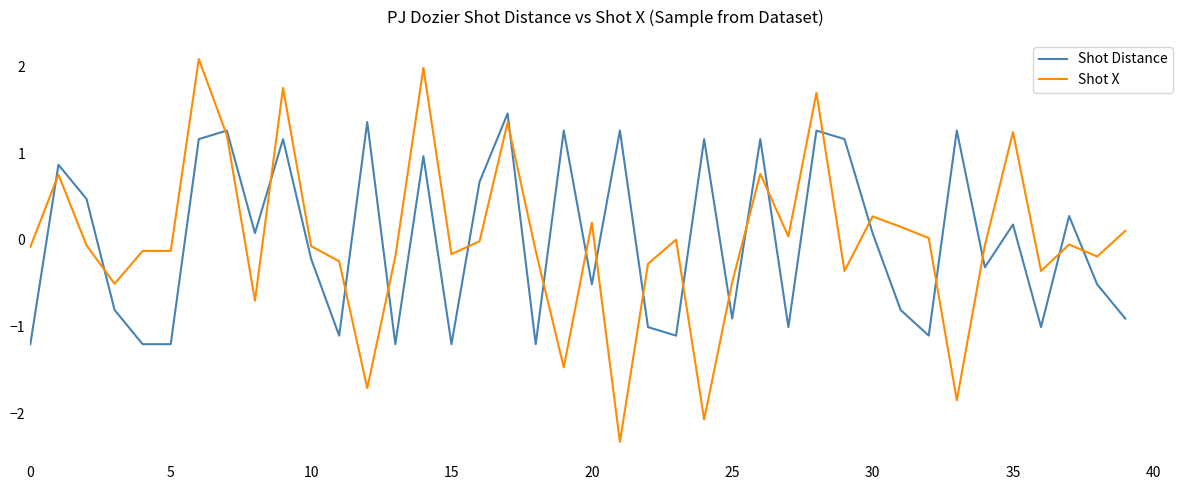

Which series ends up on top after the final intersection of Shot Distance and Shot X?

Shot X